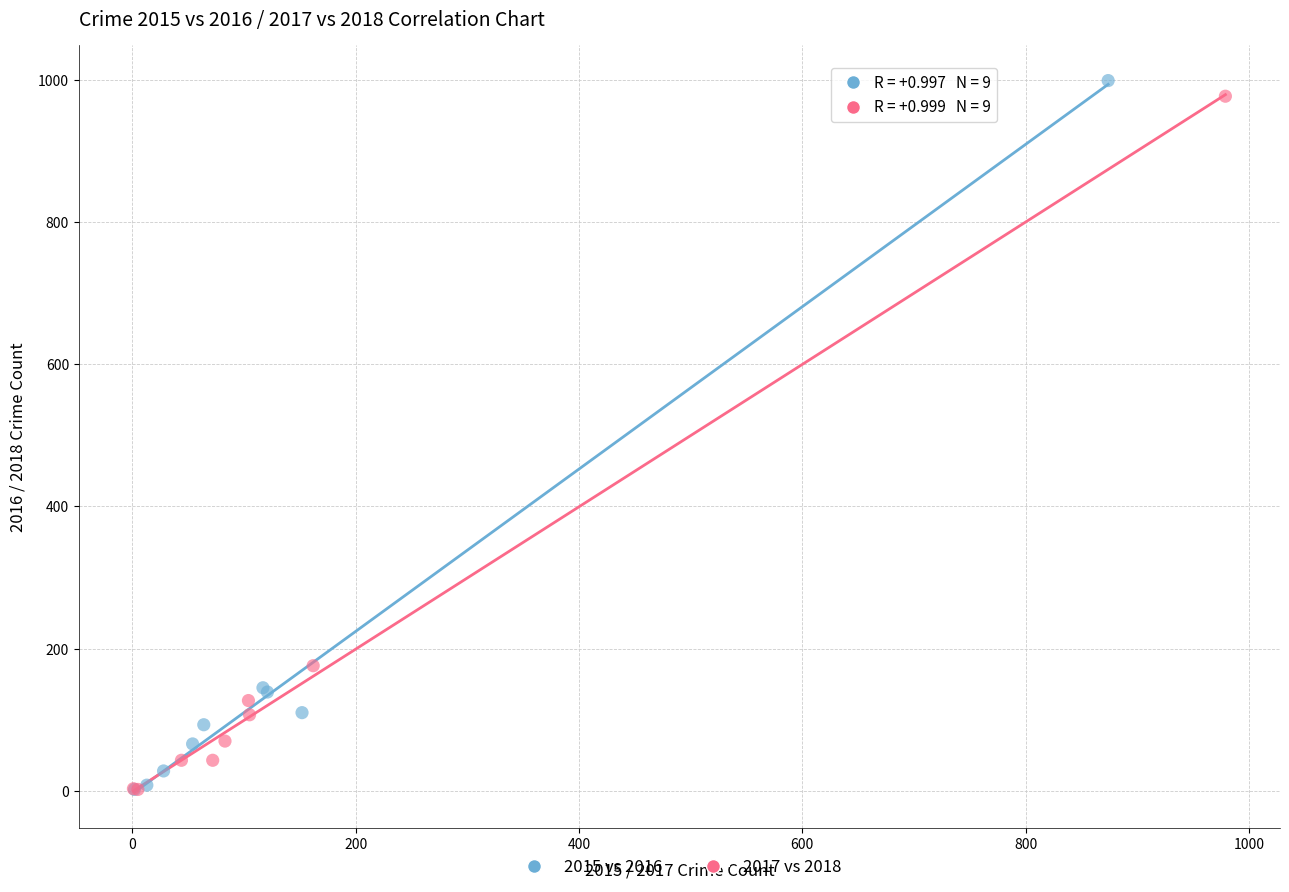

Which series has the largest Y range (max minus min)?

2015 vs 2016